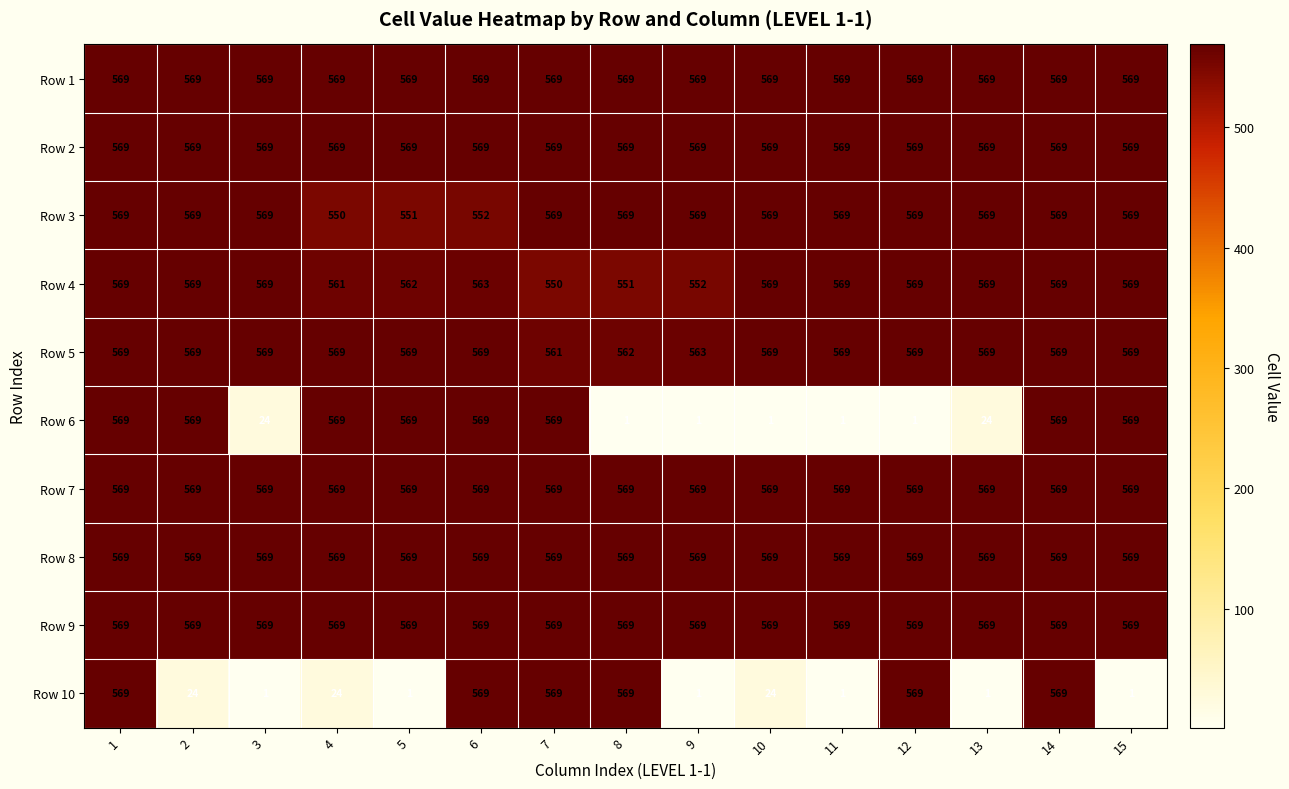

What is the greatest value displayed?

569